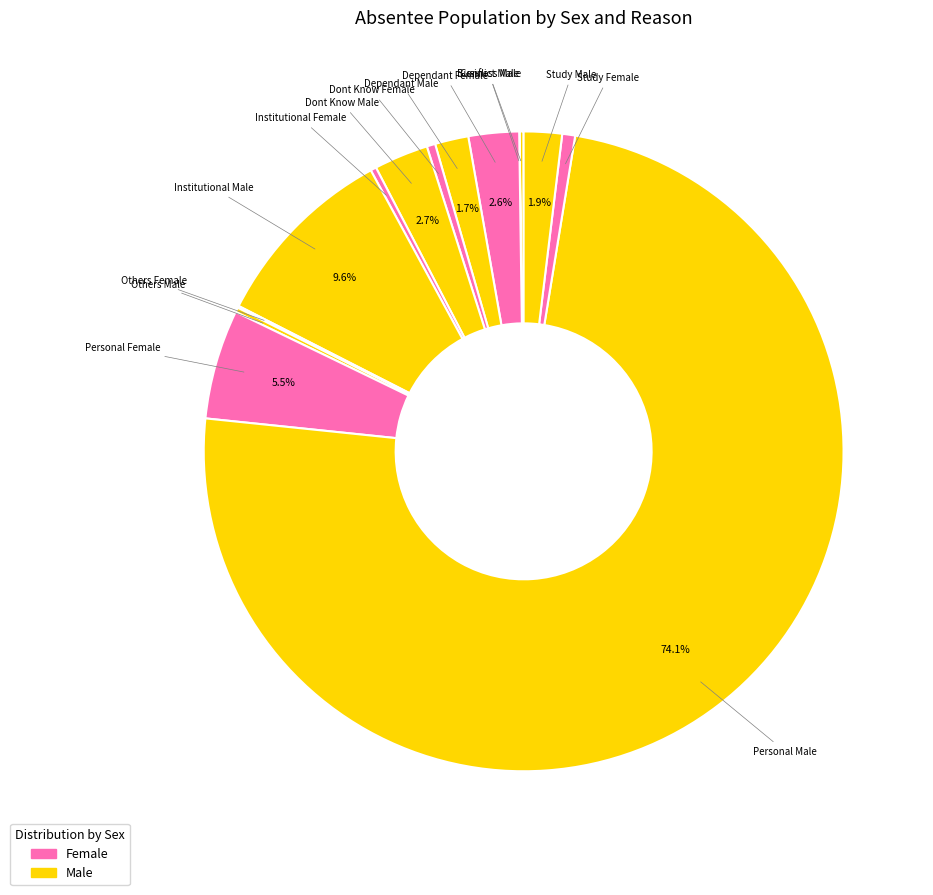

Which category has the biggest portion of the pie?

Personal Male